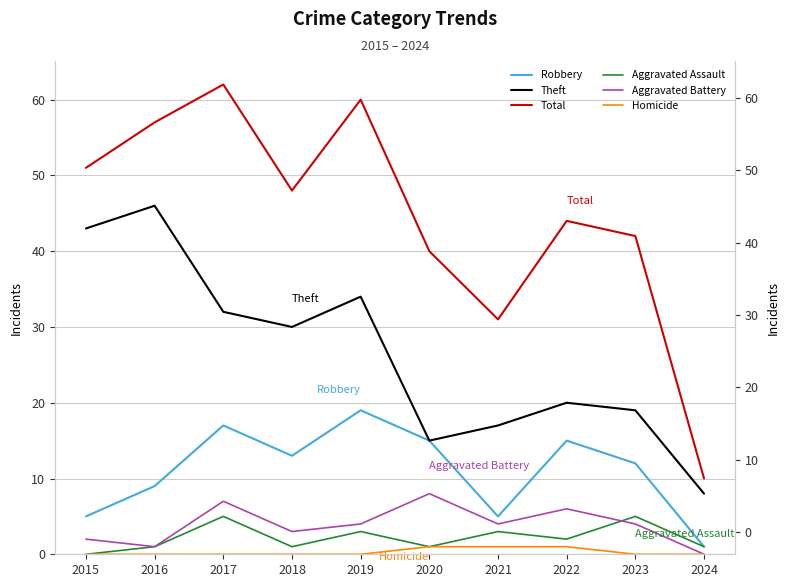

What is the difference between the maximum and minimum values in the Theft series?

38